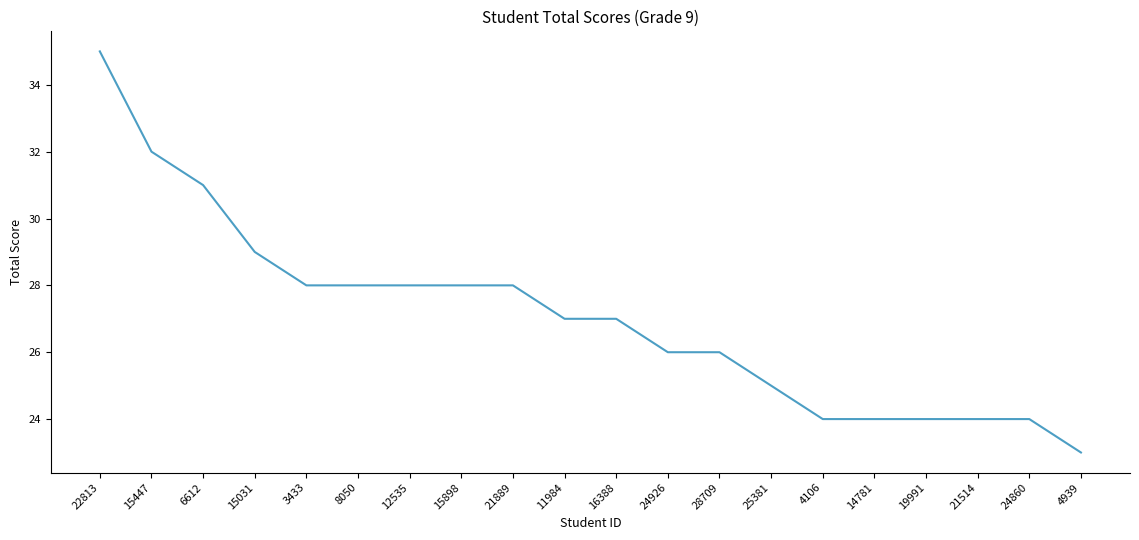

How many lines are shown in the chart?

1